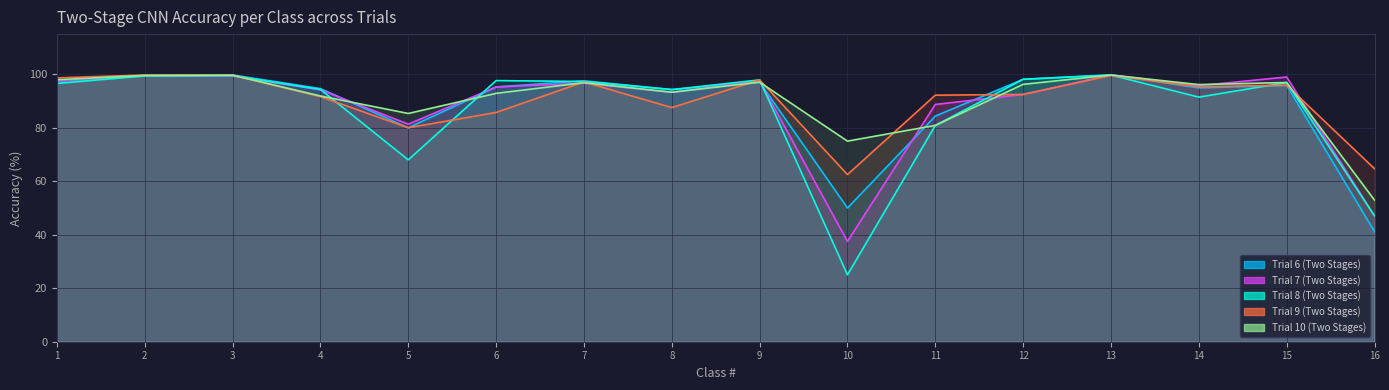

What is the maximum value shown in the chart?

99.8